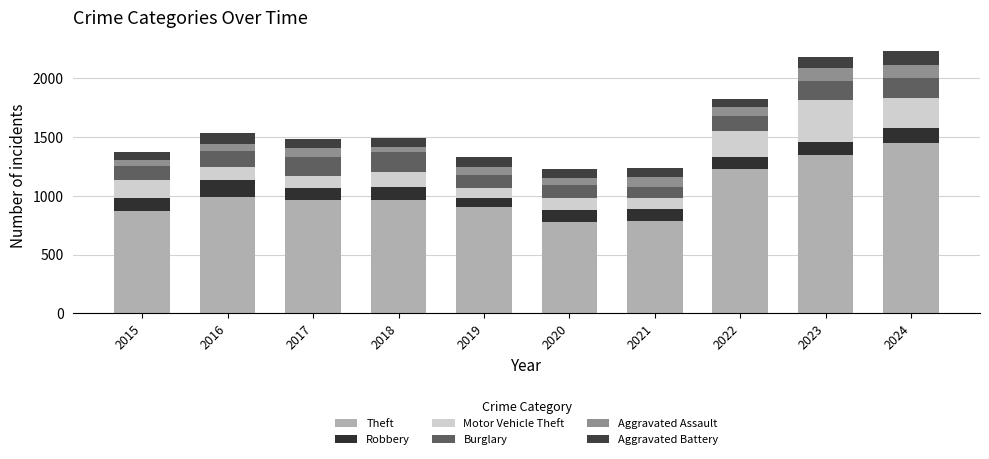

List the labels in order of Theft value, largest first.

2024, 2023, 2022, 2016, 2018, 2017, 2019, 2015, 2021, 2020